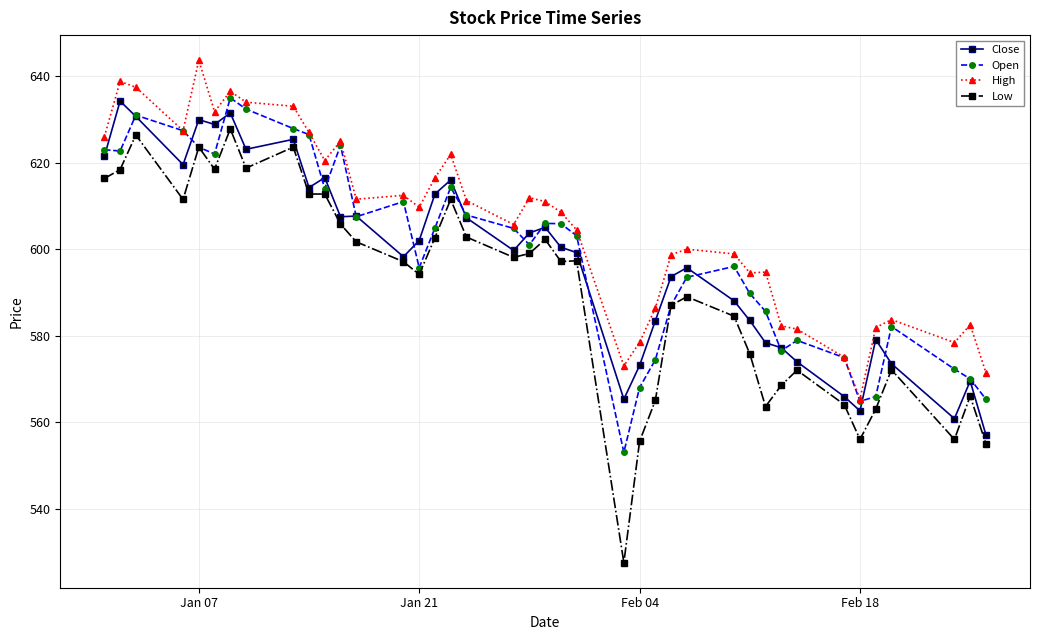

True or false: High has more than 0 interior local peaks.

True